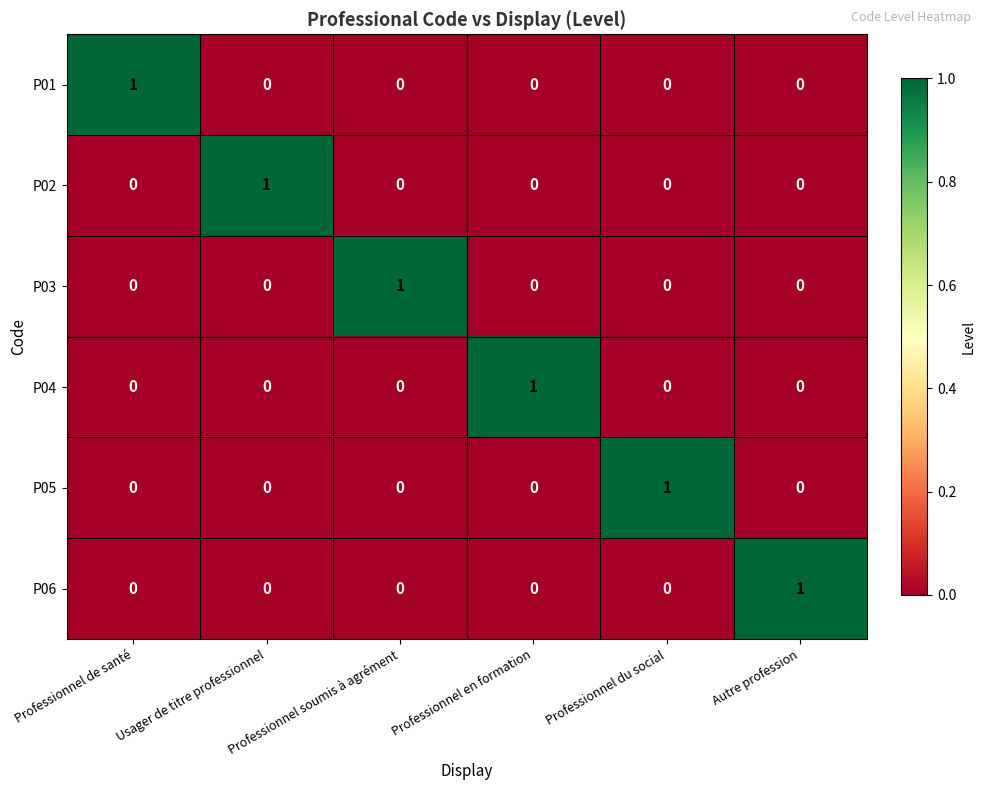

Is it true that P04 equals -1 at Usager de titre professionnel?

False